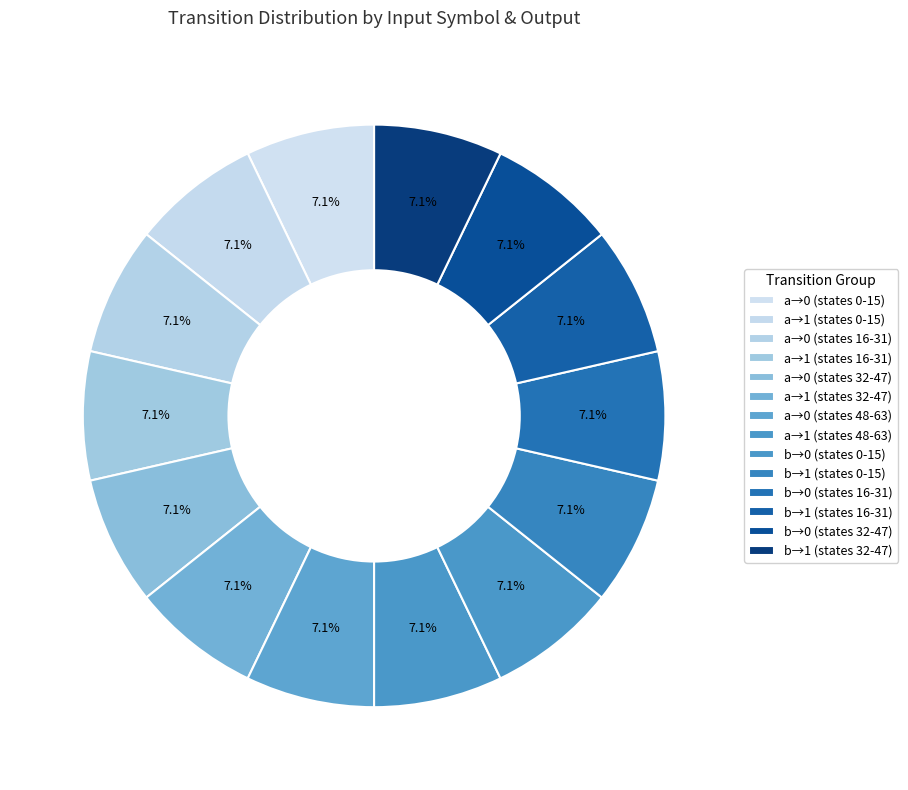

How many slices are in this pie chart?

14